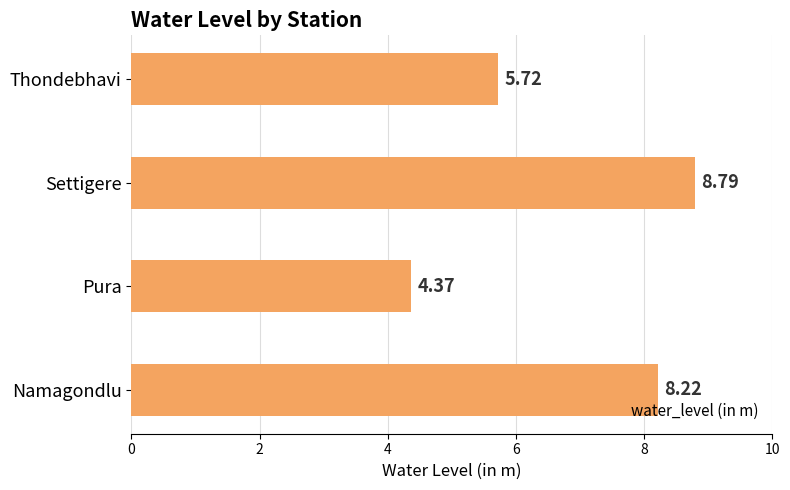

What is the sum of the values at Namagondlu and Thondebhavi?

13.9